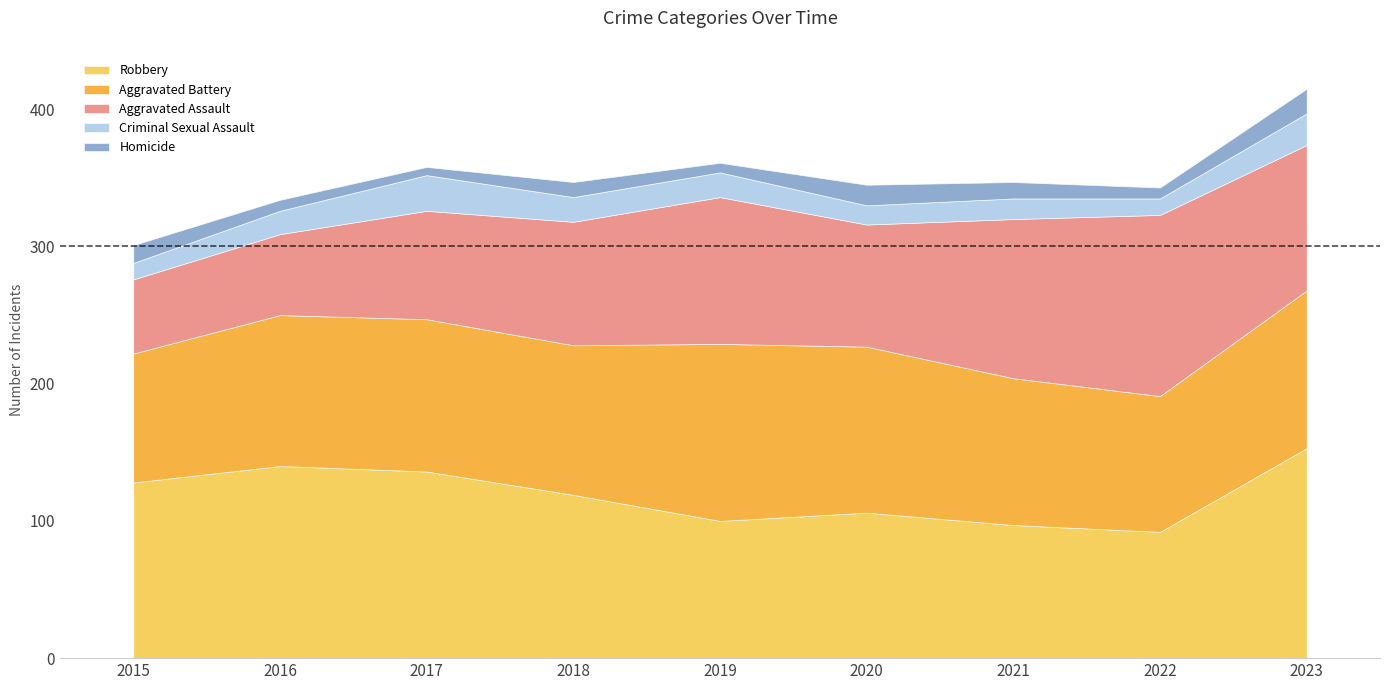

Count the number of data series in this chart.

5